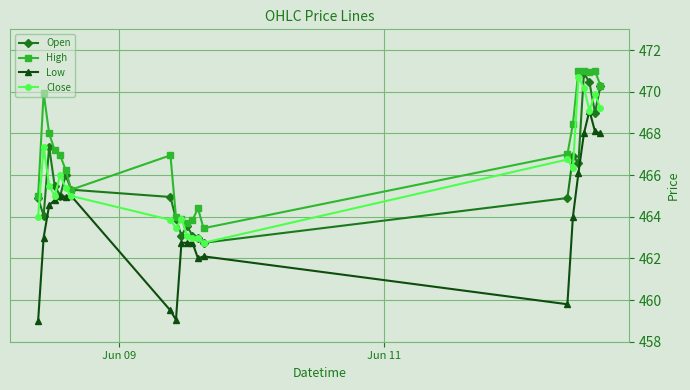

Which series has the largest total across all categories?

High